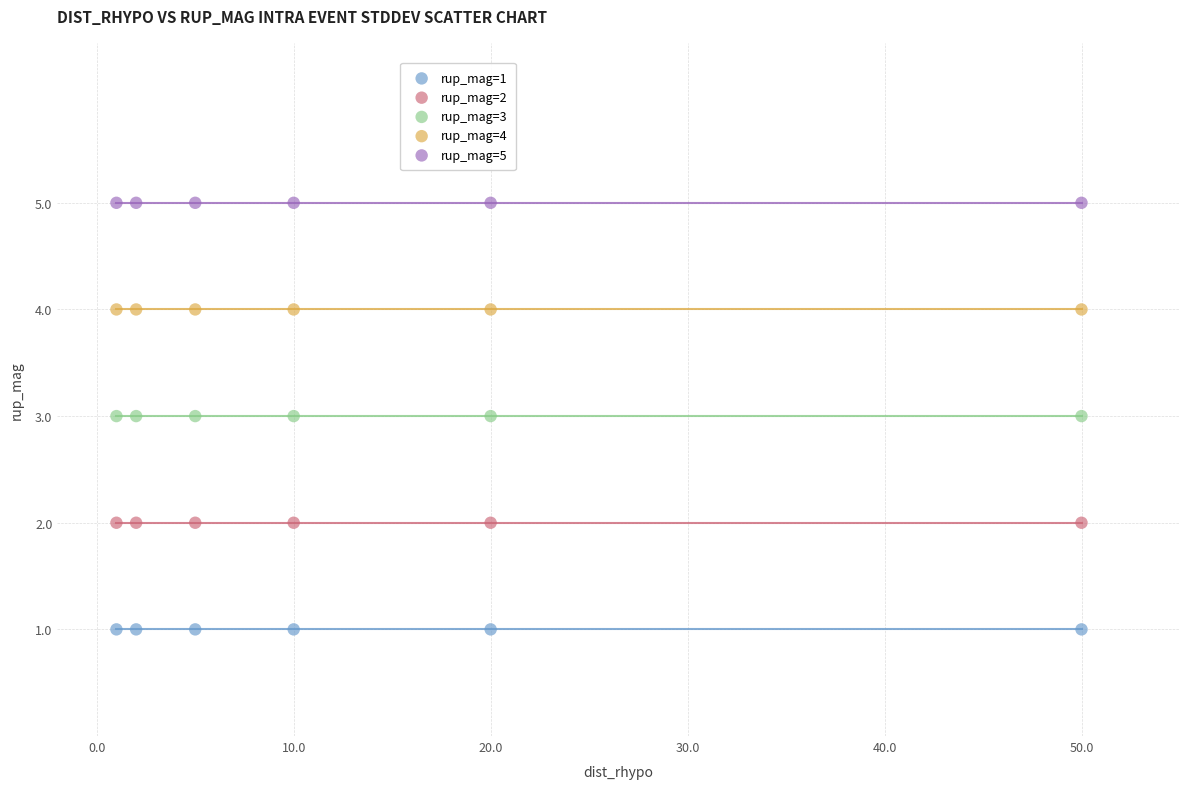

Which series reaches the maximum Y coordinate?

rup_mag=5